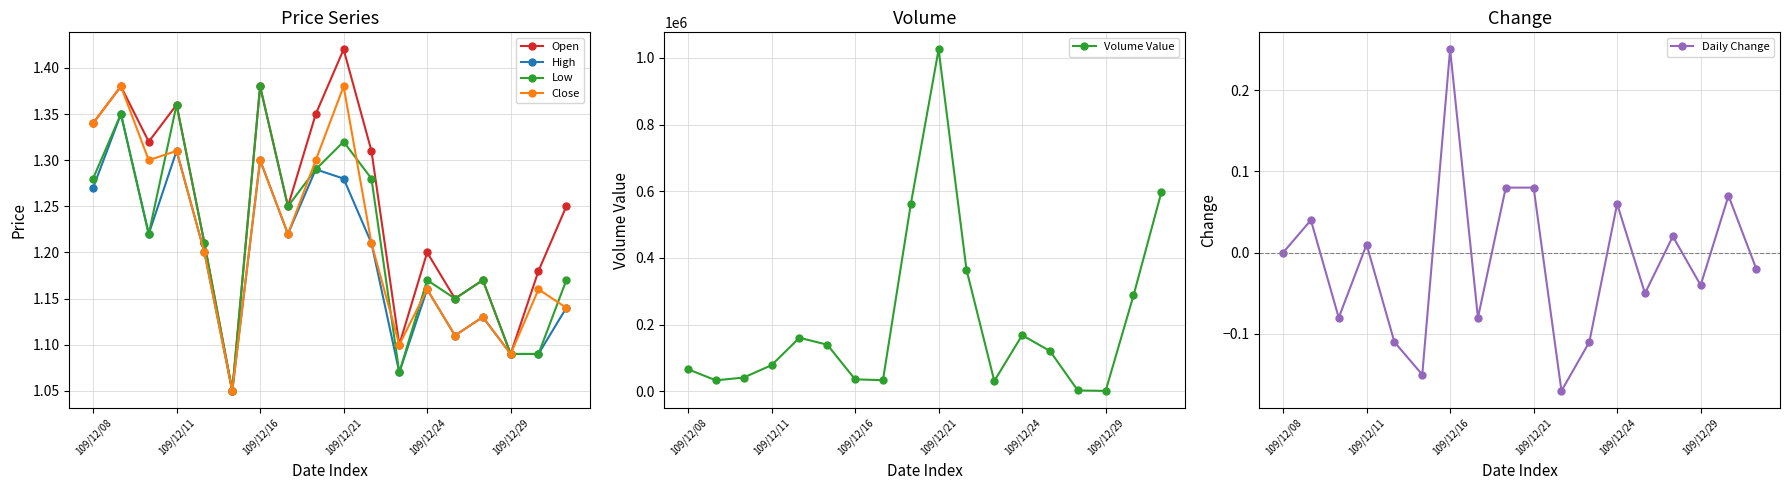

At which label does Low reach its peak?

109/12/16